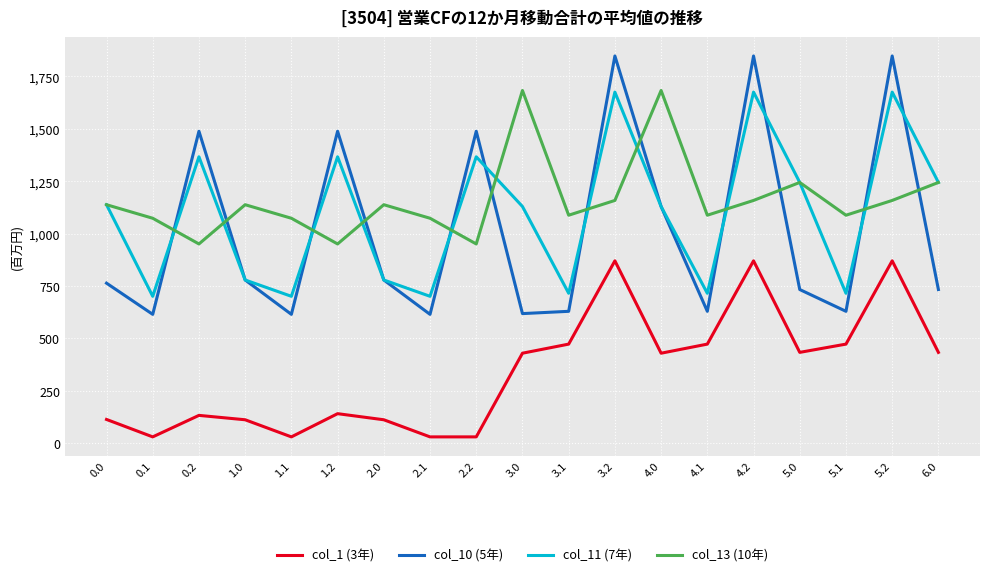

What is the highest value of the col_1 (3年) series?

870.0